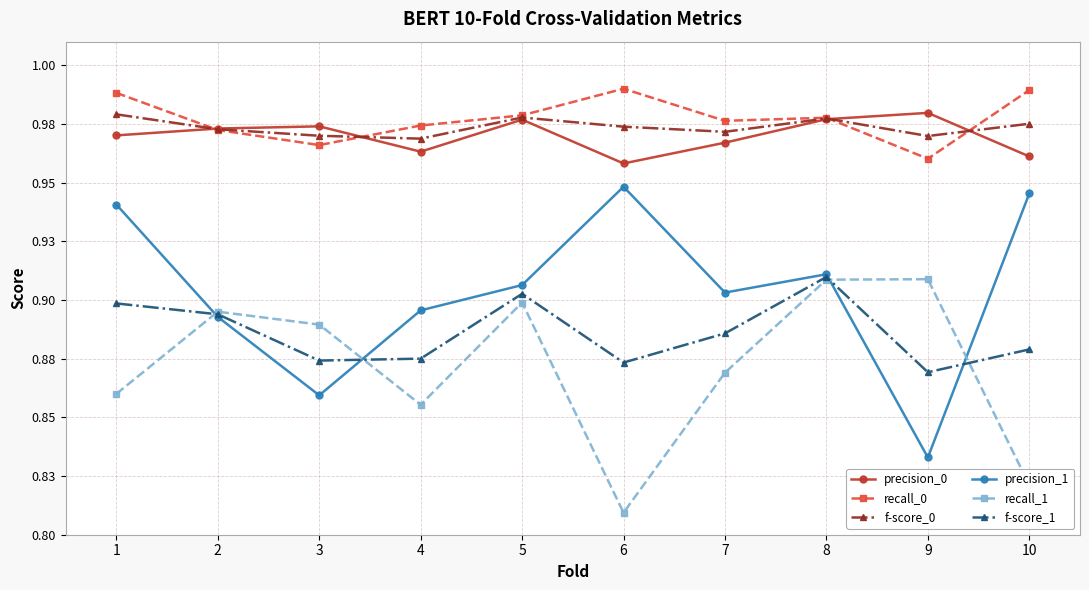

The recall_0 series shows 1.5 at 9. True or false?

False